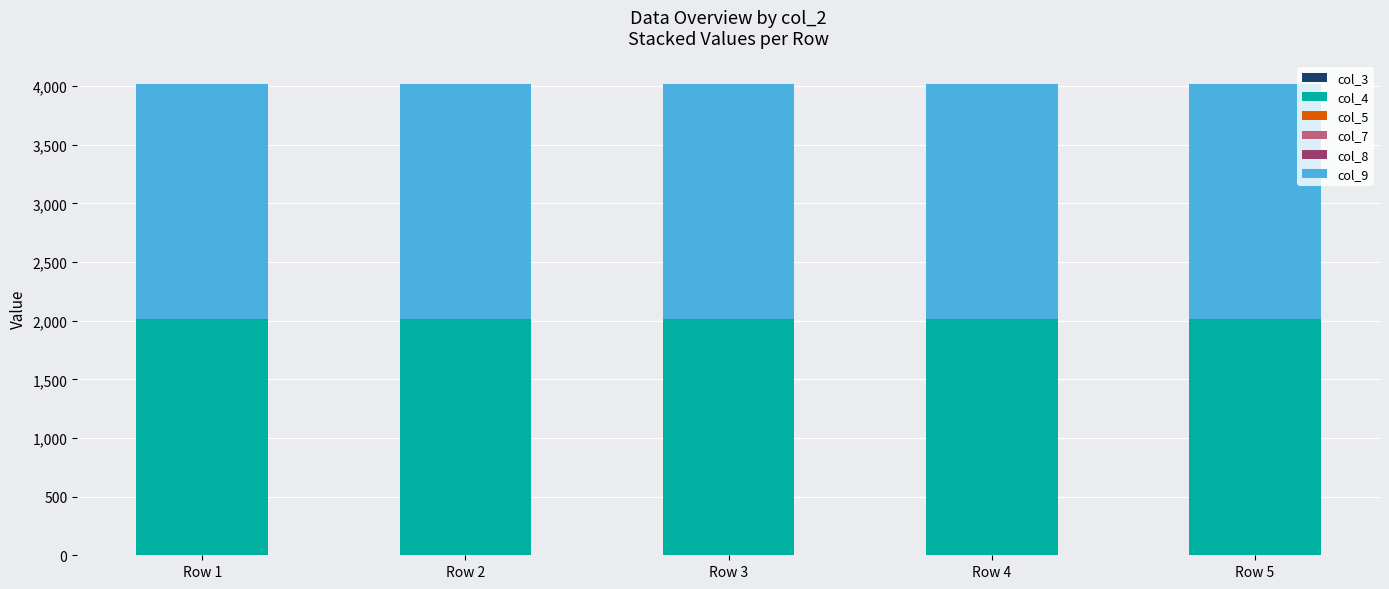

Which series changed the most between Row 1 and Row 5?

col_3